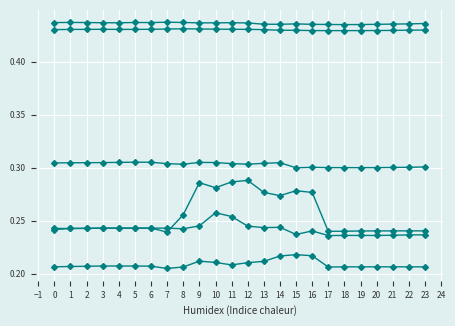

Reading right to left, extract all data points from this chart.

1: 23=0.4	22=0.4	21=0.4	20=0.4	19=0.4	18=0.4	17=0.4	16=0.4	15=0.4	14=0.4	13=0.4	12=0.4	11=0.4	10=0.4	9=0.4	8=0.4	7=0.4	6=0.4	5=0.4	4=0.4	3=0.4	2=0.4	1=0.4	0=0.4
2: 23=0.2	22=0.2	21=0.2	20=0.2	19=0.2	18=0.2	17=0.2	16=0.3	15=0.3	14=0.3	13=0.3	12=0.3	11=0.3	10=0.3	9=0.3	8=0.3	7=0.2	6=0.2	5=0.2	4=0.2	3=0.2	2=0.2	1=0.2	0=0.2
3: 23=0.2	22=0.2	21=0.2	20=0.2	19=0.2	18=0.2	17=0.2	16=0.2	15=0.2	14=0.2	13=0.2	12=0.2	11=0.2	10=0.2	9=0.2	8=0.2	7=0.2	6=0.2	5=0.2	4=0.2	3=0.2	2=0.2	1=0.2	0=0.2
4: 23=0.4	22=0.4	21=0.4	20=0.4	19=0.4	18=0.4	17=0.4	16=0.4	15=0.4	14=0.4	13=0.4	12=0.4	11=0.4	10=0.4	9=0.4	8=0.4	7=0.4	6=0.4	5=0.4	4=0.4	3=0.4	2=0.4	1=0.4	0=0.4
5: 23=0.2	22=0.2	21=0.2	20=0.2	19=0.2	18=0.2	17=0.2	16=0.2	15=0.2	14=0.2	13=0.2	12=0.2	11=0.3	10=0.3	9=0.2	8=0.2	7=0.2	6=0.2	5=0.2	4=0.2	3=0.2	2=0.2	1=0.2	0=0.2
6: 23=0.3	22=0.3	21=0.3	20=0.3	19=0.3	18=0.3	17=0.3	16=0.3	15=0.3	14=0.3	13=0.3	12=0.3	11=0.3	10=0.3	9=0.3	8=0.3	7=0.3	6=0.3	5=0.3	4=0.3	3=0.3	2=0.3	1=0.3	0=0.3